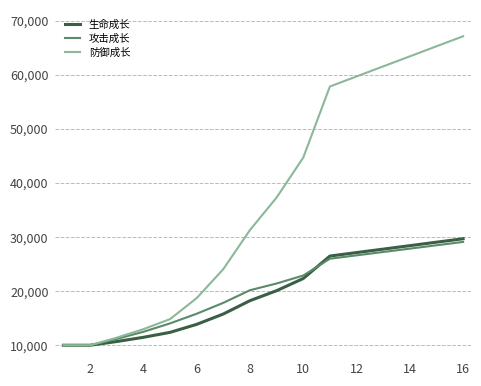

Which series has the largest total across all categories?

防御成长